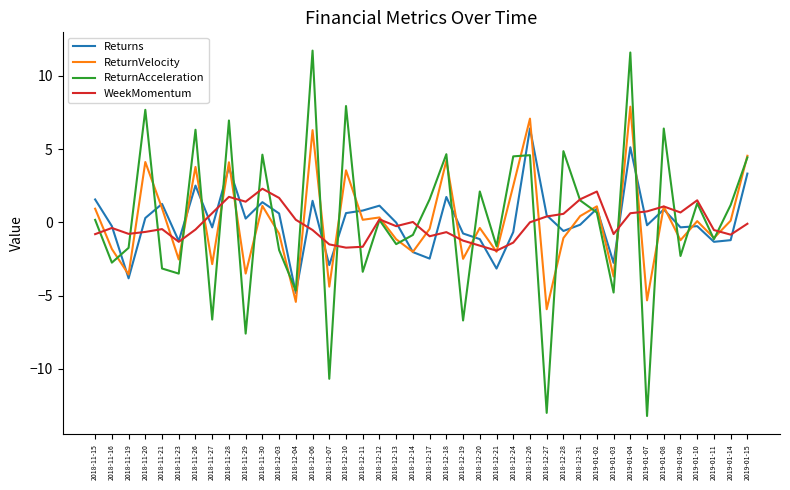

What is the spread (max minus min) of values at 2018-12-11?

4.2